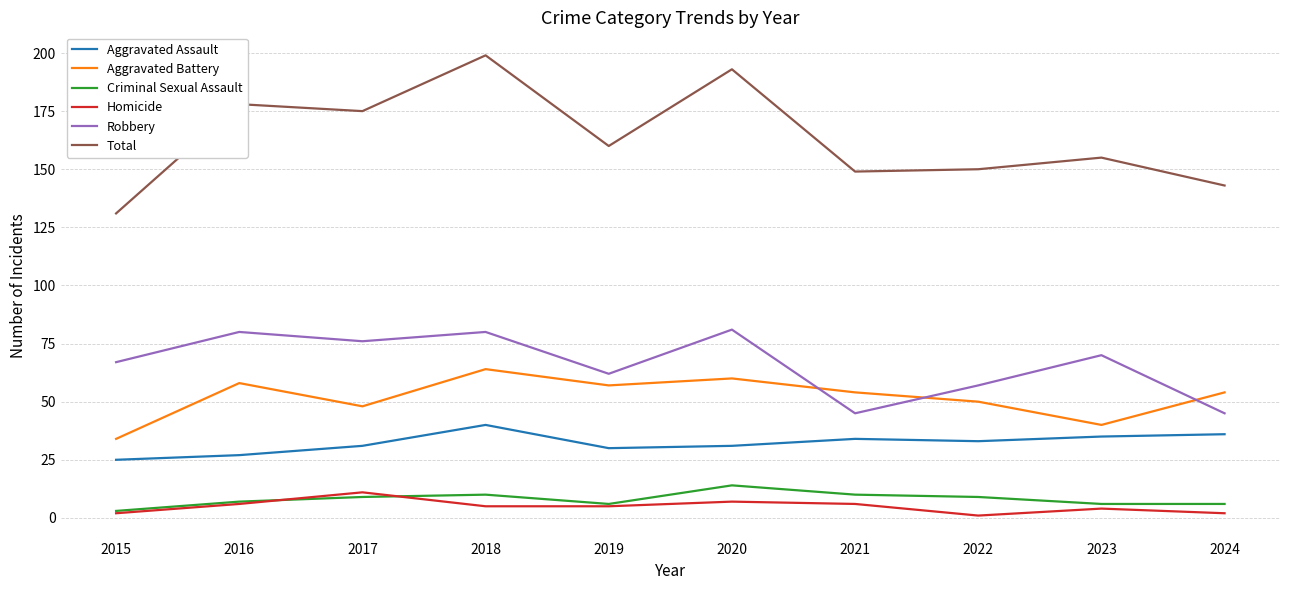

What is the lowest value of the Aggravated Assault series?

25